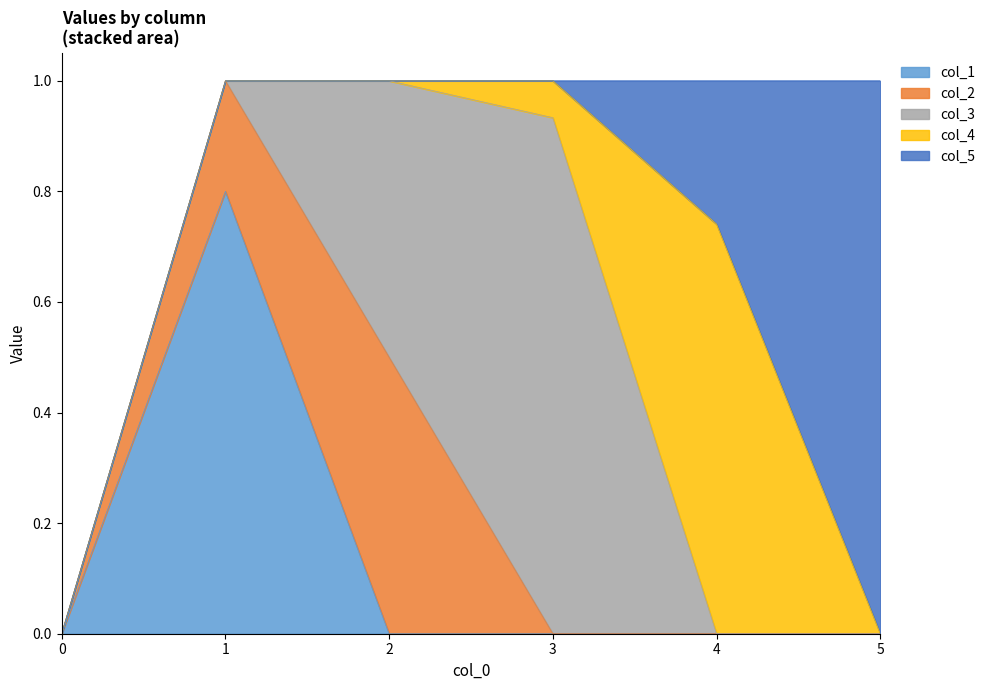

Reading right to left, extract all data points from this chart.

col_1: 5=0.0	4=0.0	3=0.0	2=0.0	1=0.8	0=0.0
col_2: 5=0.0	4=0.0	3=0.0	2=0.5	1=0.2	0=0.0
col_3: 5=0.0	4=0.0	3=0.9	2=0.5	1=0.0	0=0.0
col_4: 5=0.0	4=0.7	3=0.1	2=0.0	1=0.0	0=0.0
col_5: 5=1.0	4=0.3	3=0.0	2=0.0	1=0.0	0=0.0